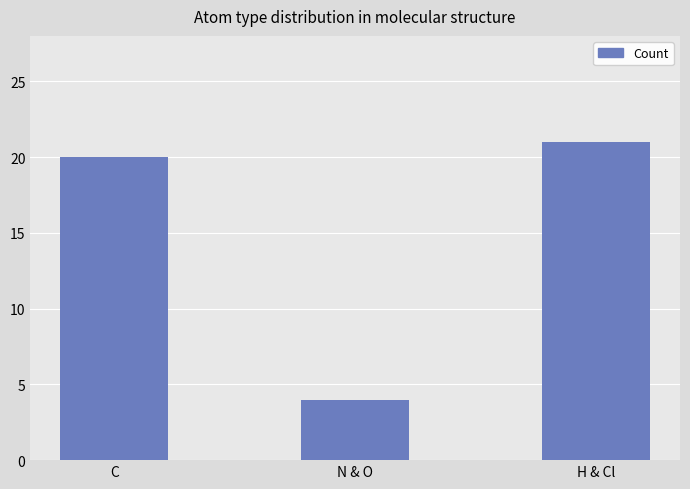

What is the label of the 1st bar from the left?

C